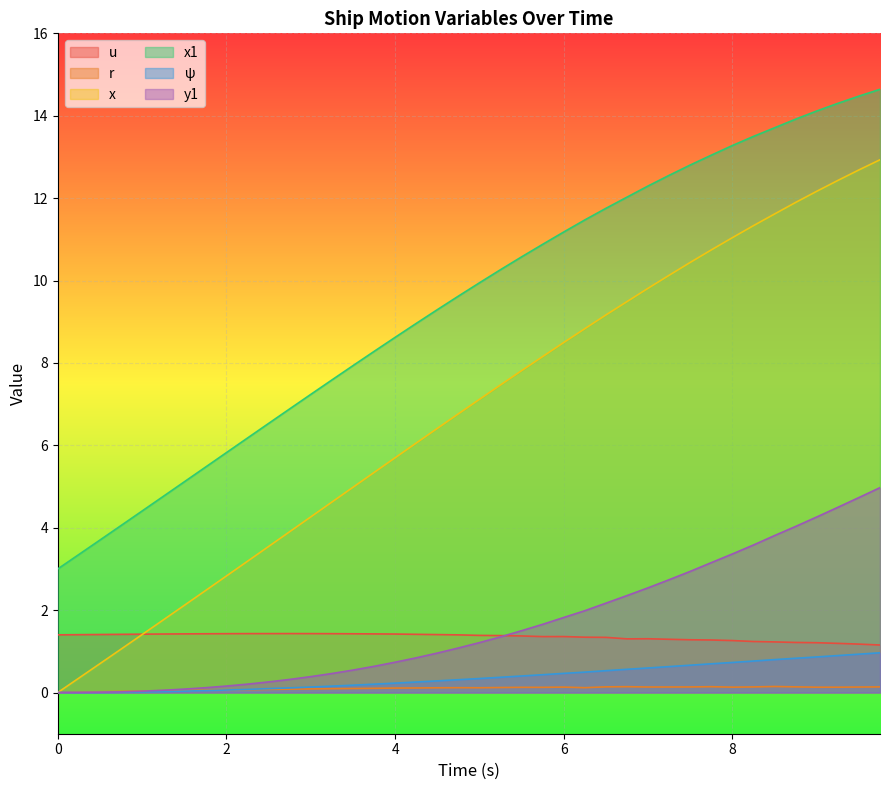

True or false: x1 and y1 intersect in this chart.

False